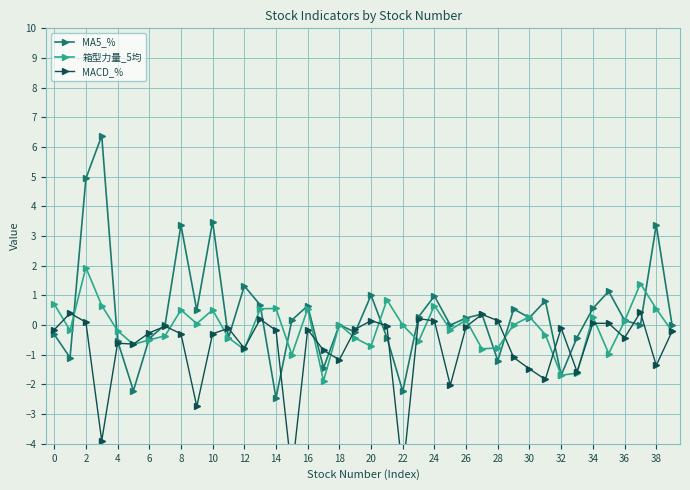

True or false: MA5_% has a value of 8.7 at 4.

False